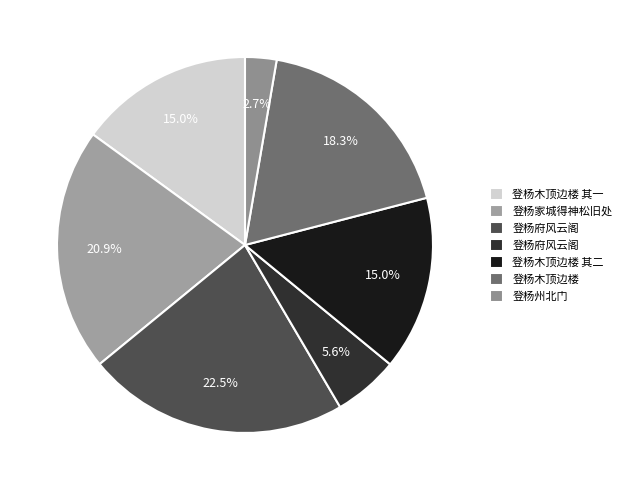

How many slices are in this pie chart?

7